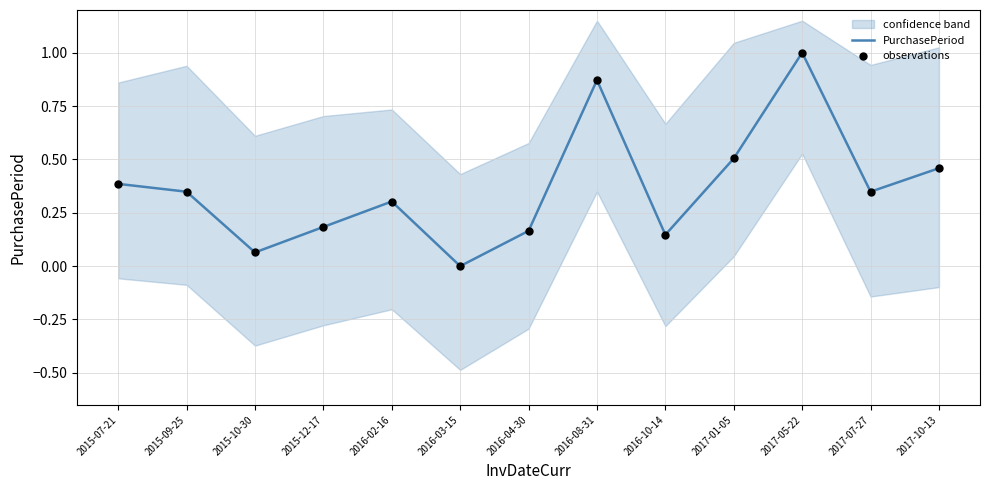

At which category is the sum across all series the highest?

2017-05-22